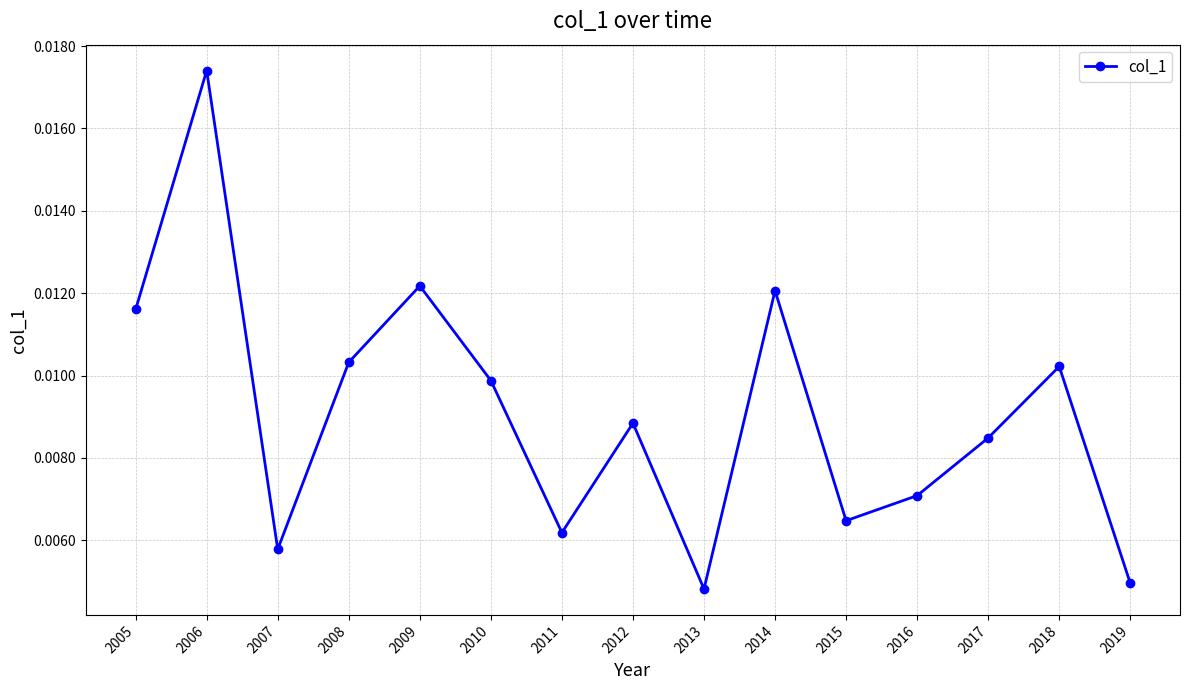

Count the values in the range 0 to 1.

15